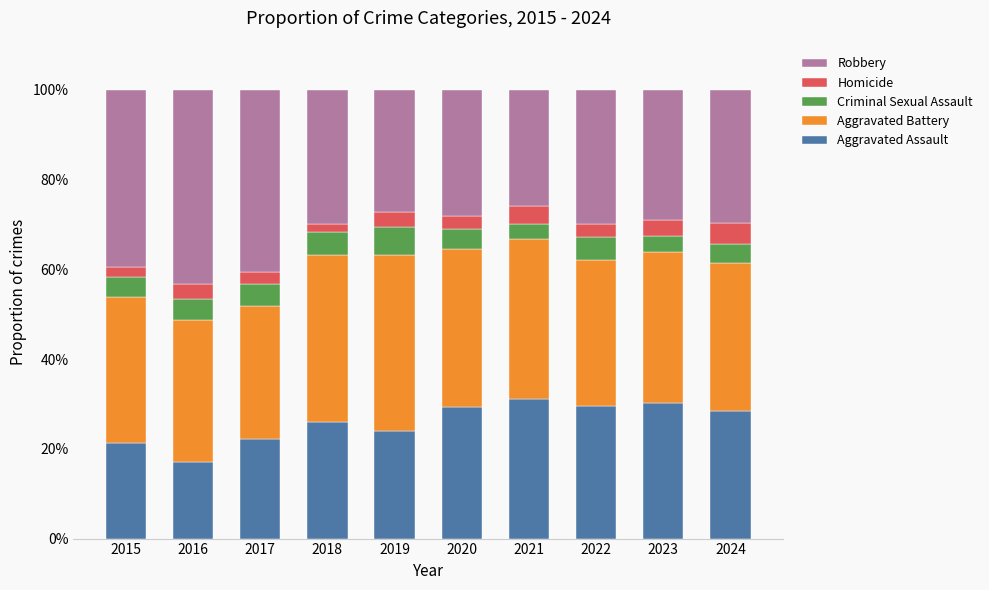

Which category has the lowest value in the Aggravated Assault series?

2016